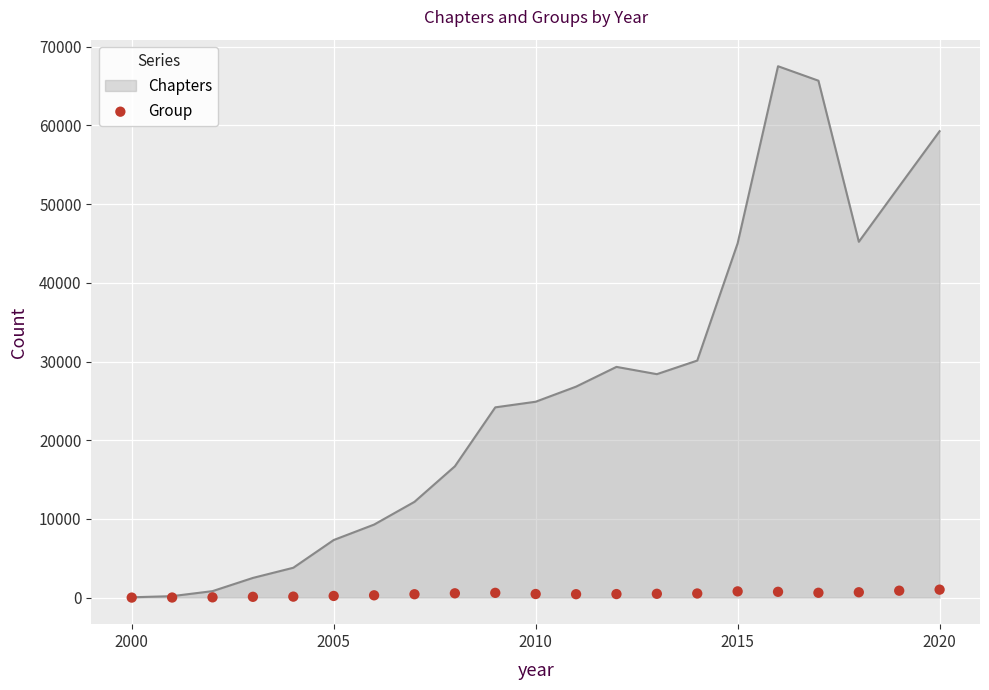

What is the maximum value for Chapters?

67521